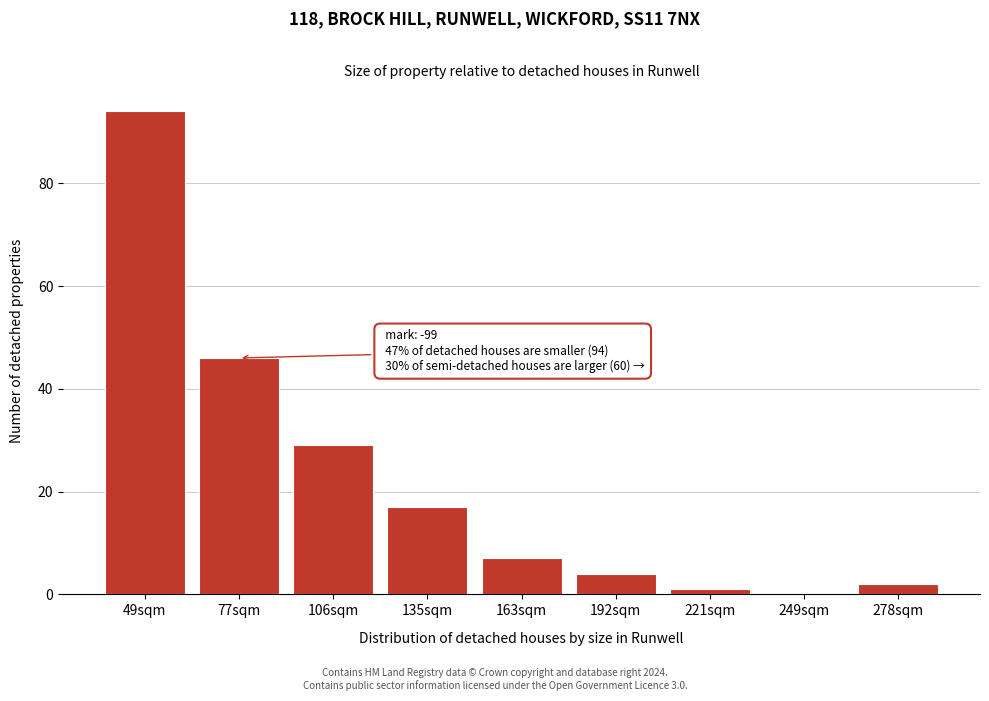

Reading left to right, extract all data points from this chart.

49sqm=94	77sqm=46	106sqm=29	135sqm=17	163sqm=7	192sqm=4	221sqm=1	249sqm=0	278sqm=2